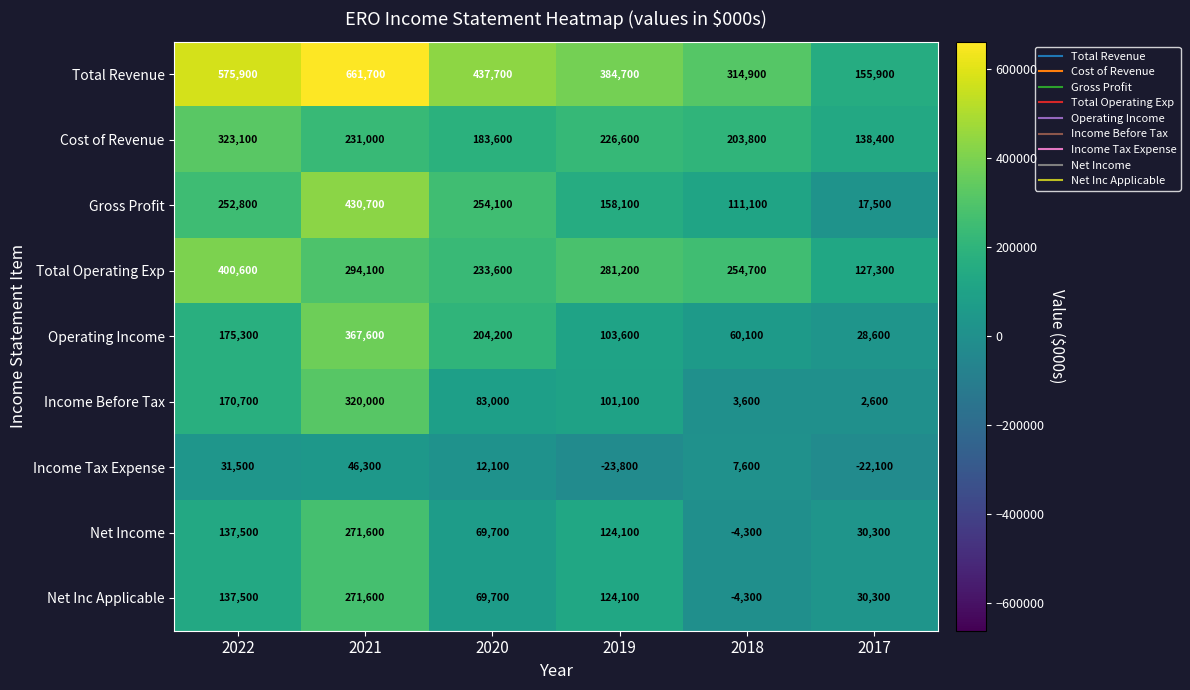

What is the maximum value for Net Income?

271600